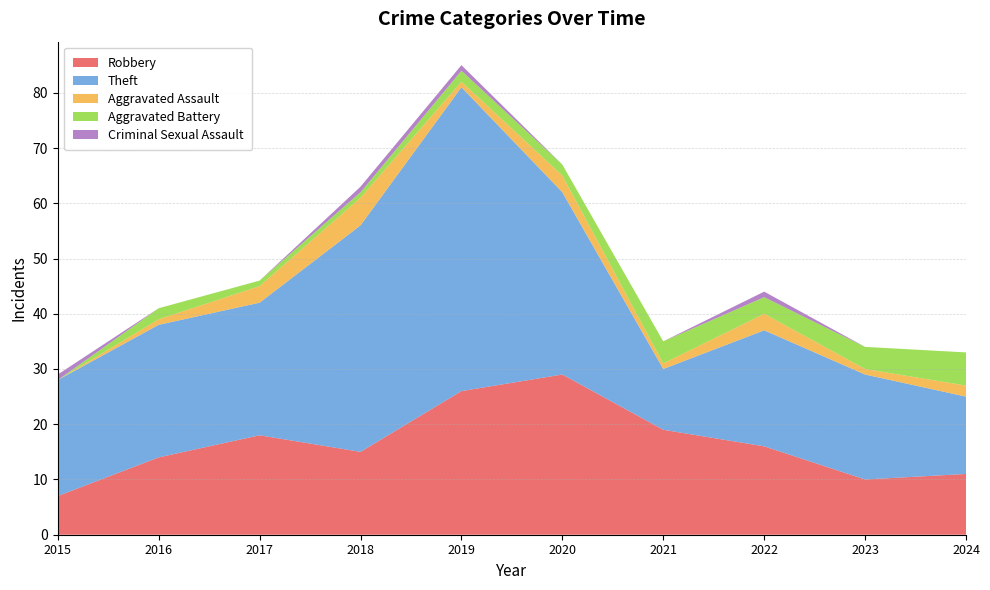

Reading right to left, what are all the values shown in this chart?

Robbery: 11	10	16	19	29	26	15	18	14	7
Theft: 14	19	21	11	33	55	41	24	24	21
Aggravated Assault: 2	1	3	1	3	1	5	3	1	0
Aggravated Battery: 6	4	3	4	2	2	1	1	2	0
Criminal Sexual Assault: 0	0	1	0	0	1	1	0	0	1